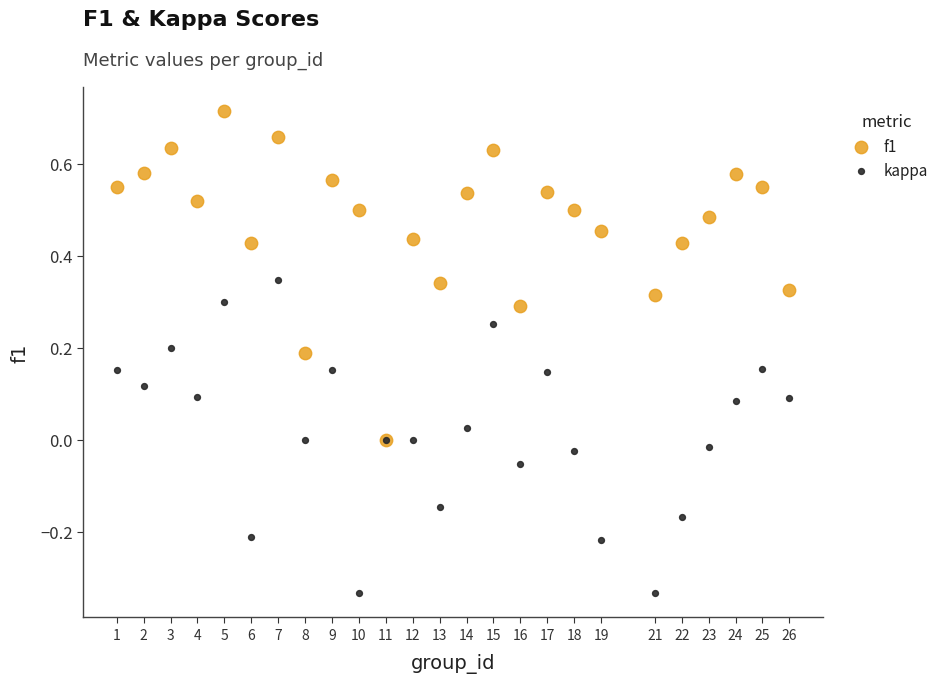

What are all the series names shown in the legend?

f1, kappa